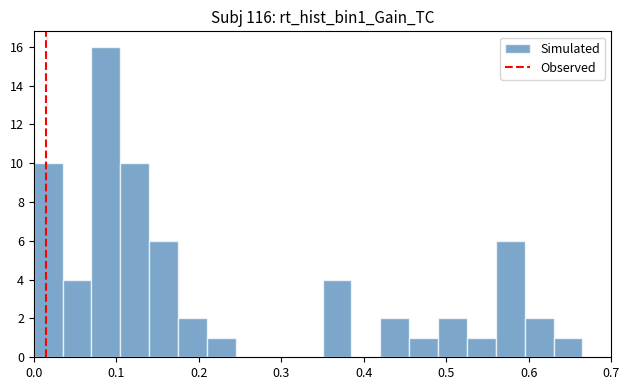

Around what value on the x-axis is the tallest bar? Give the approximate position of its centre, as read against the axis.

0.09